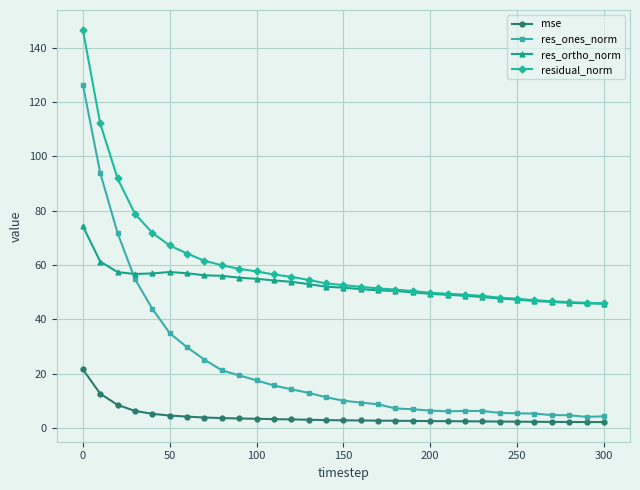

Which series has the widest spread of values?

res_ones_norm